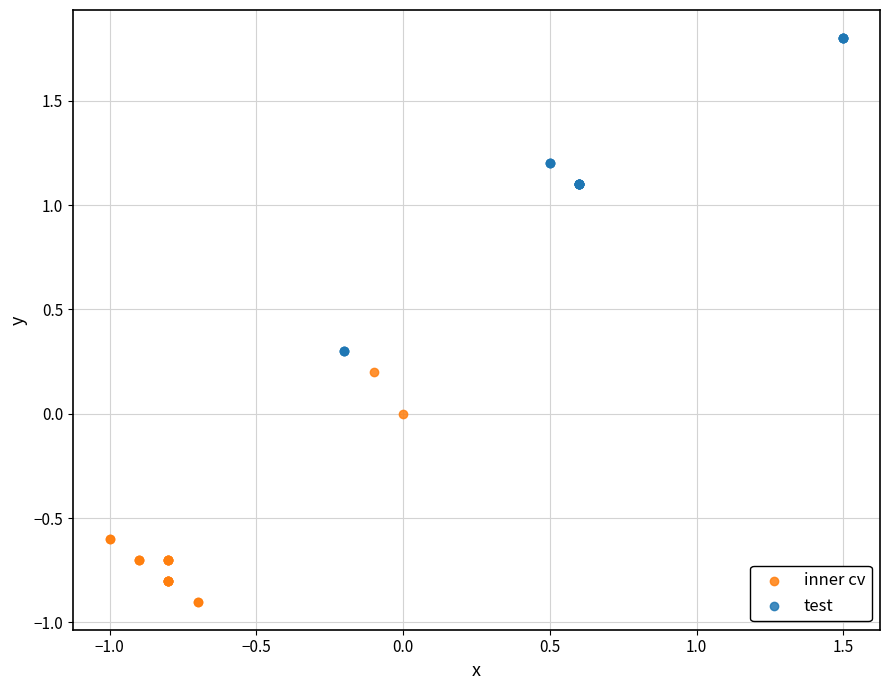

Which series has the widest spread of Y values?

test